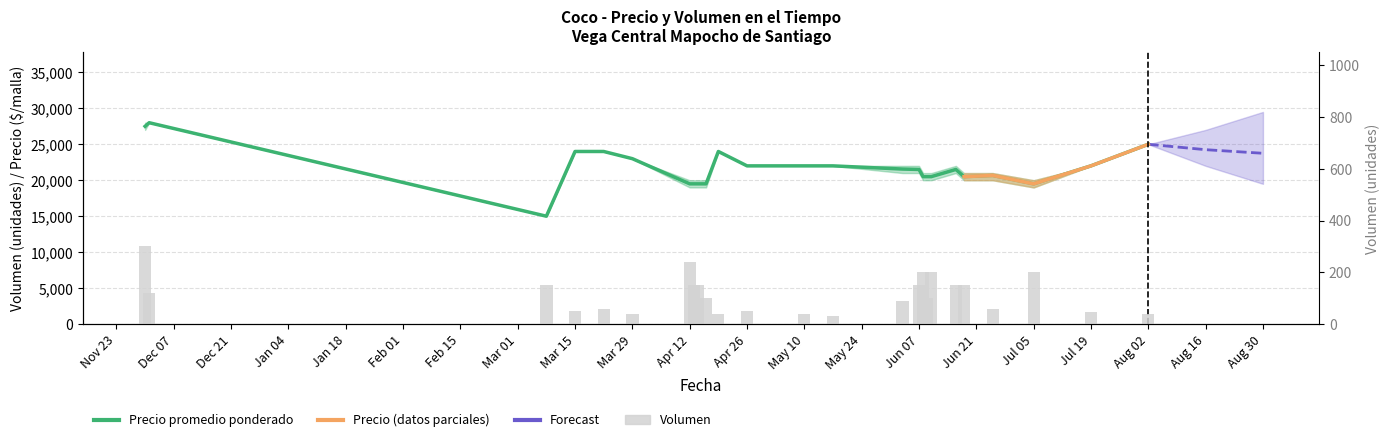

Are the bars horizontal?

No